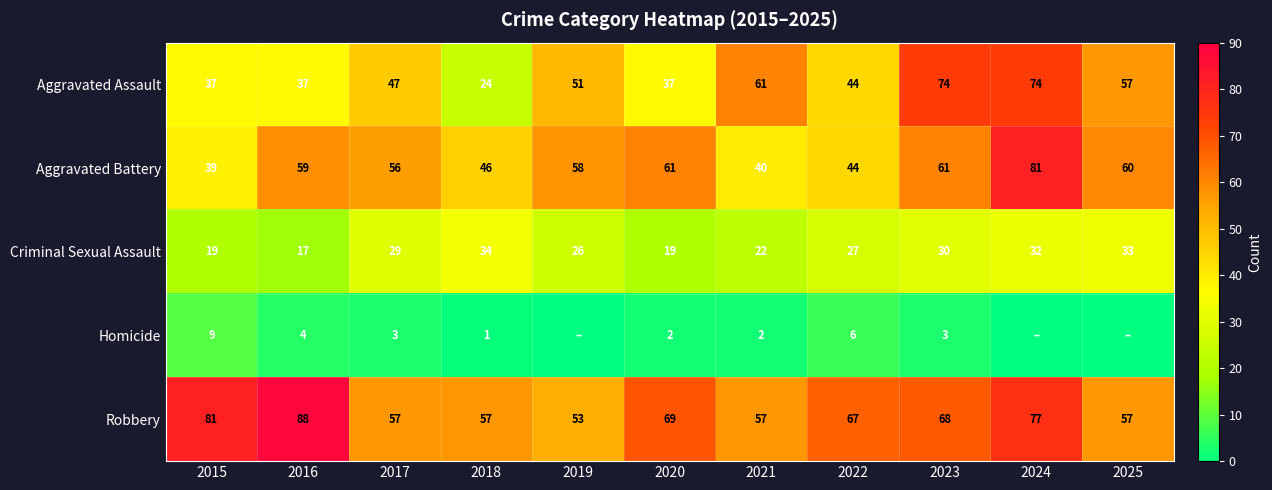

What value does the Aggravated Assault series have at 2018, to the nearest 10?

20